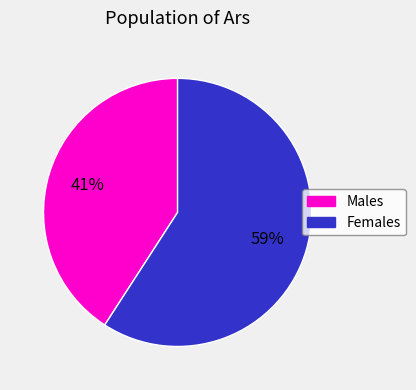

To the nearest percent, what is the average slice percentage?

50%